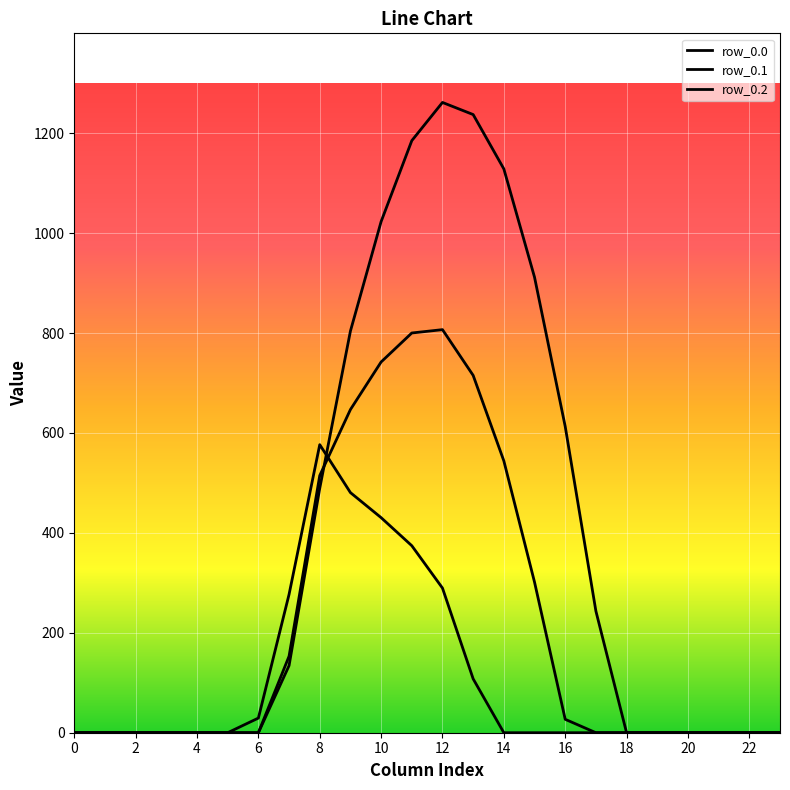

Is this an area chart (filled region under the line)?

No